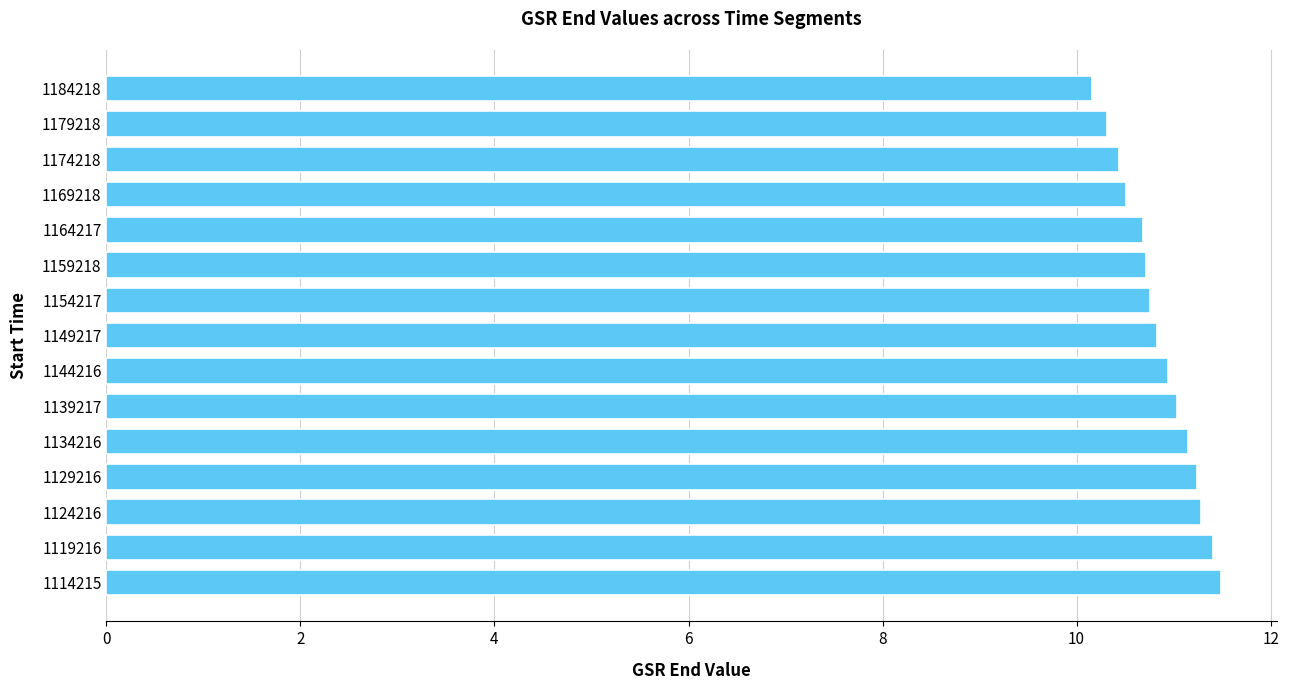

Which has a higher value, 1184218 or 1124216?

1124216